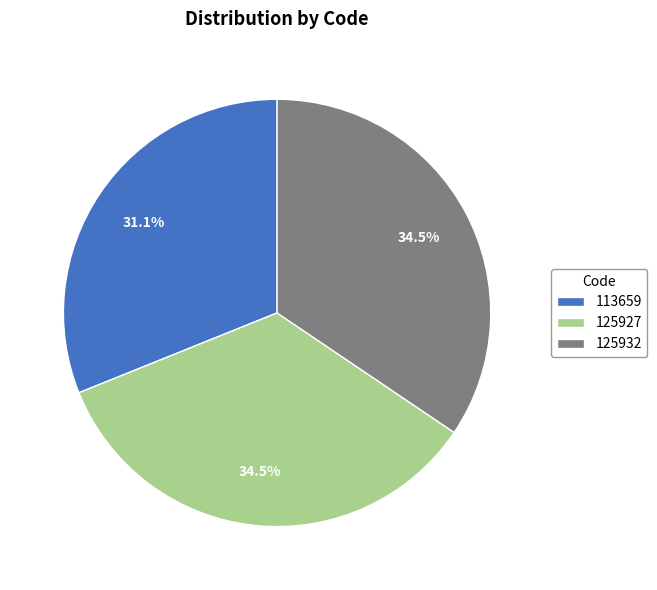

Count the number of slices in the pie.

3